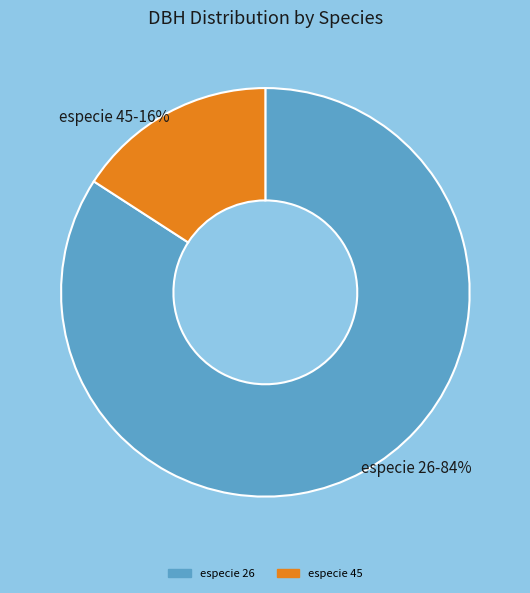

What is the smallest slice in the pie chart?

especie 45